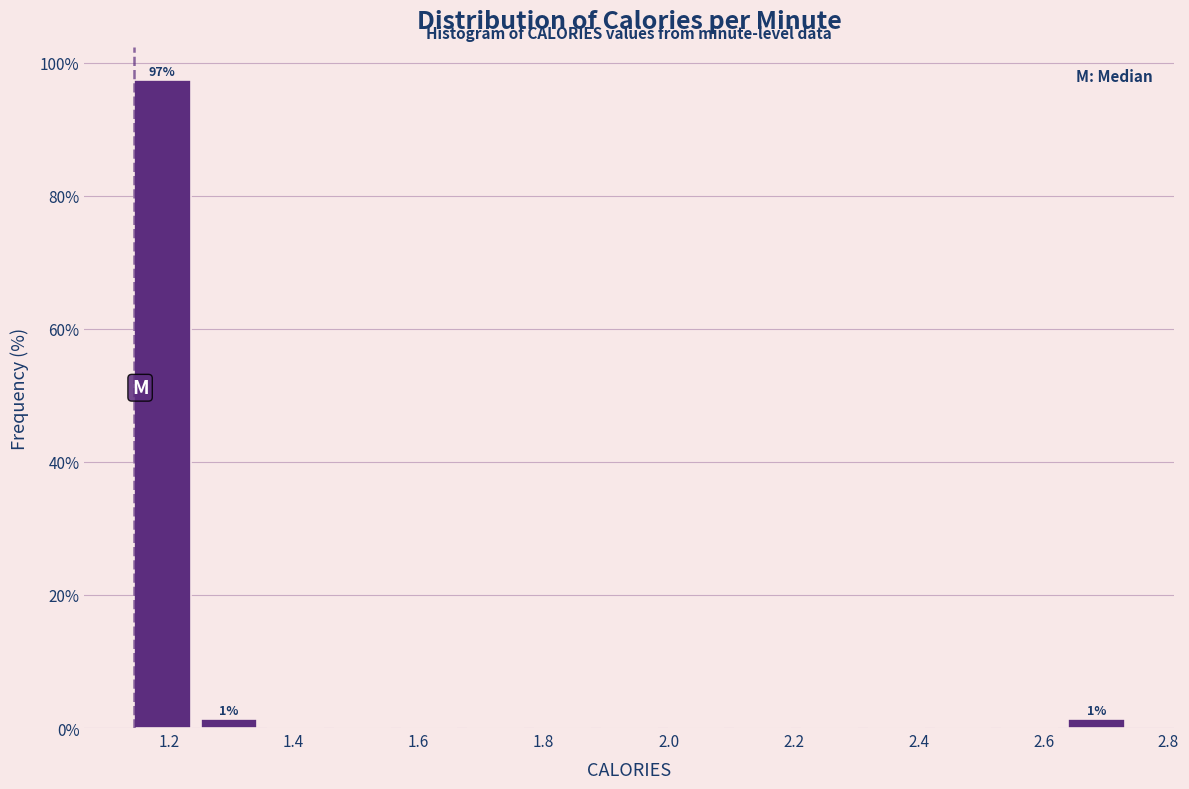

Which range on the x-axis has the tallest bar?

1.14 to 1.26